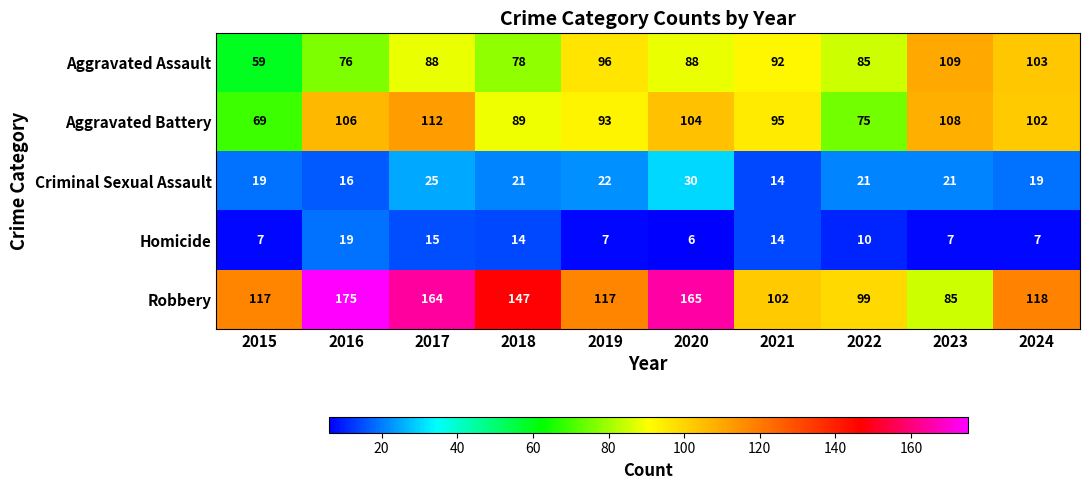

At which category is the sum across all series the highest?

2017